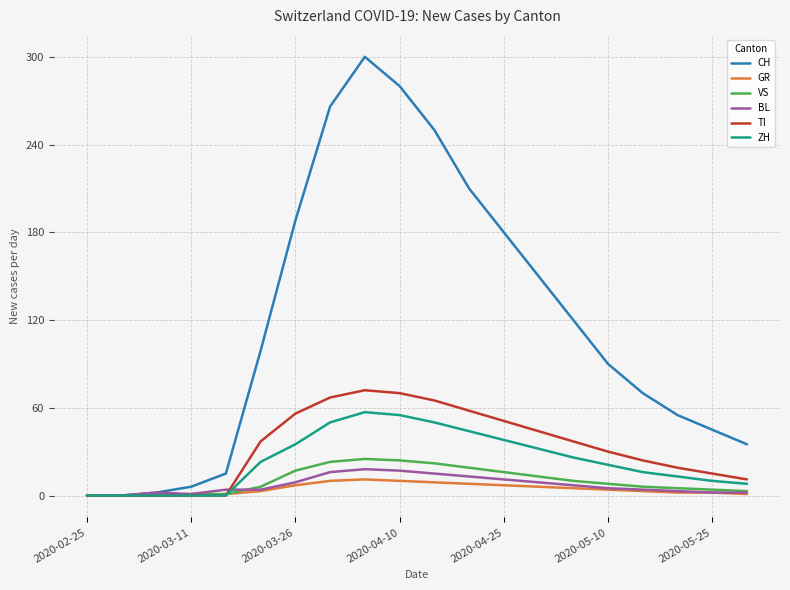

True or false: GR has more than 0 interior local peaks.

True